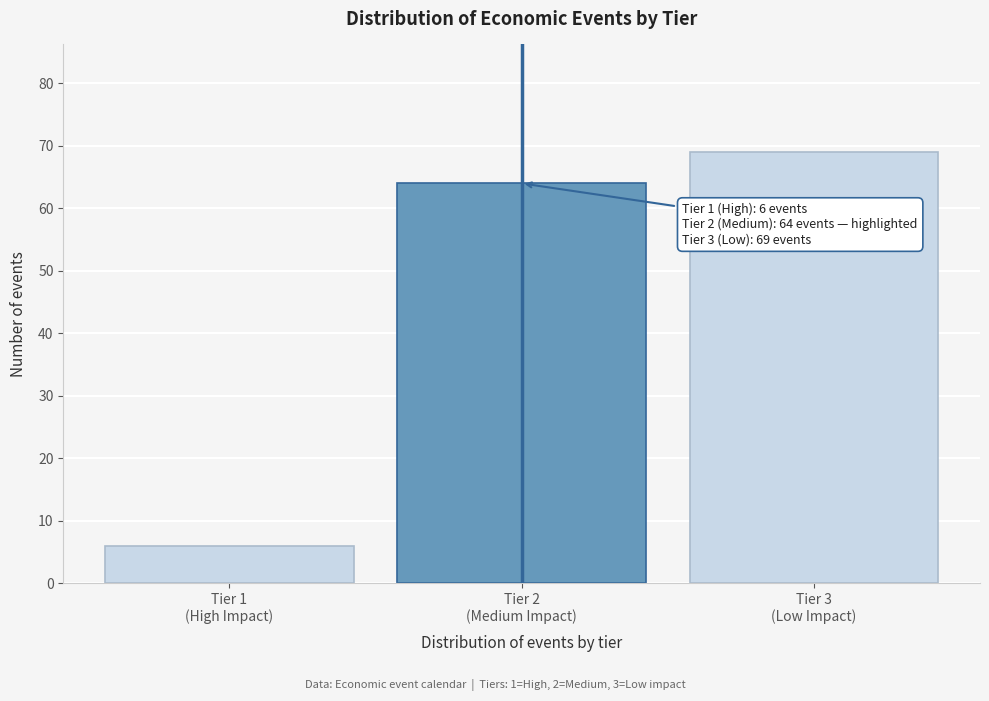

Reading left to right, list all the values displayed in this chart.

6	64	69